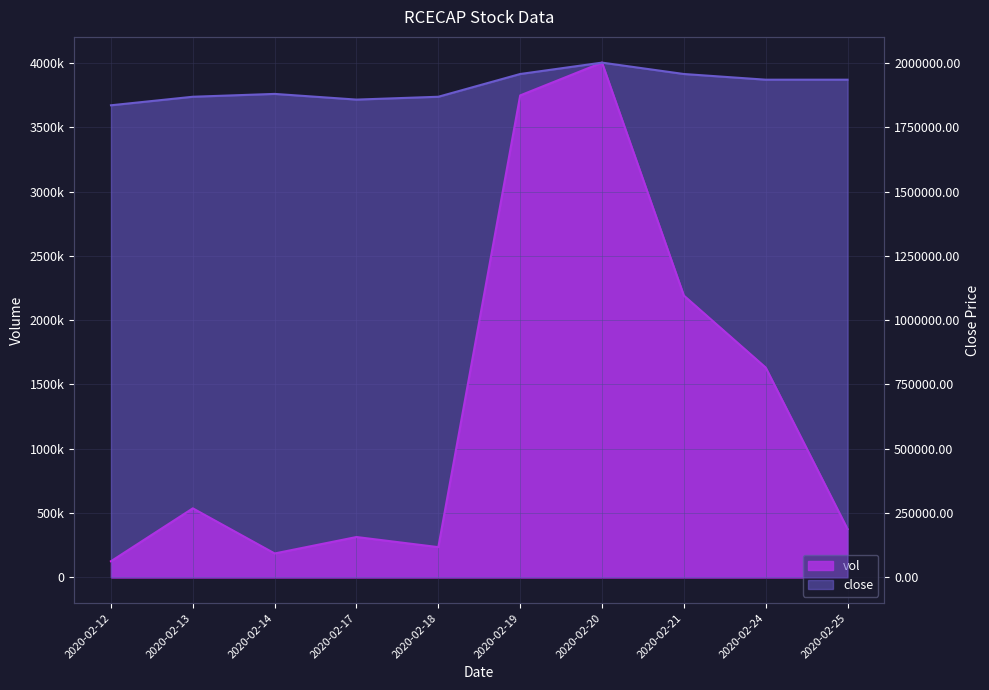

List the series in order of their overall mean, highest first.

close, vol